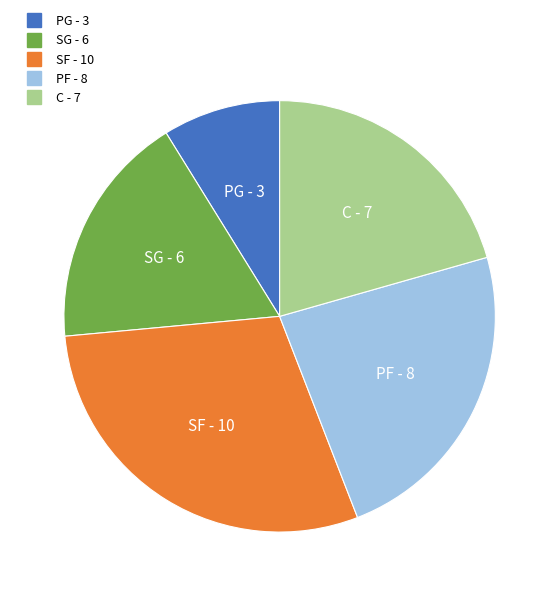

Does SG represent more than half of the total?

No